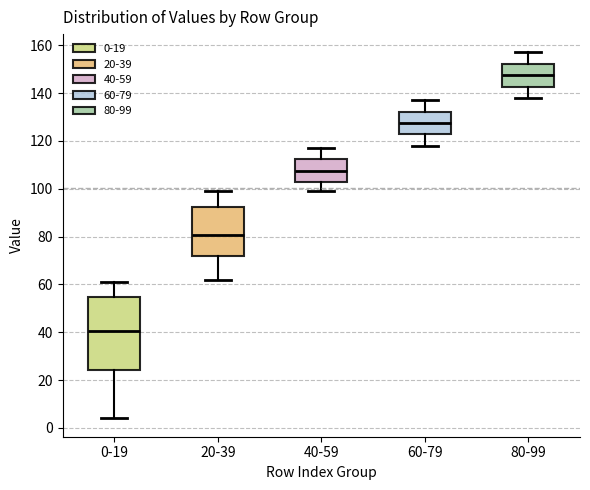

Where is the lower edge of the box for 0-19 on the y-axis? The values are not printed on the chart, so give them approximately, as read against the axis.

24